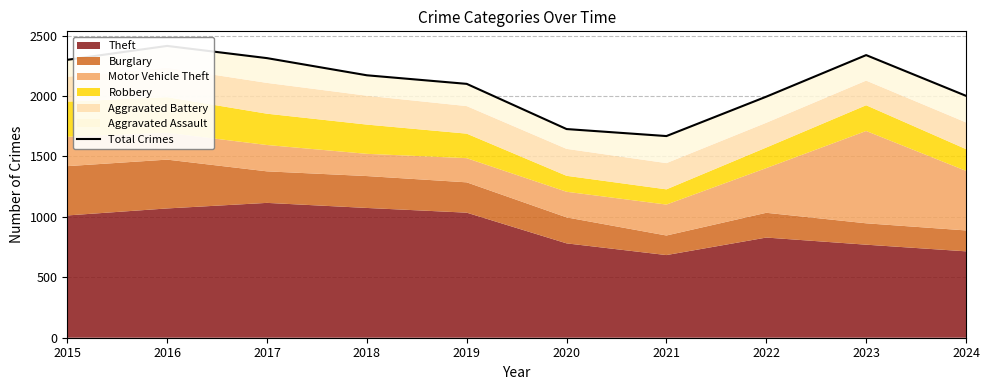

How many values are below 2172?

5